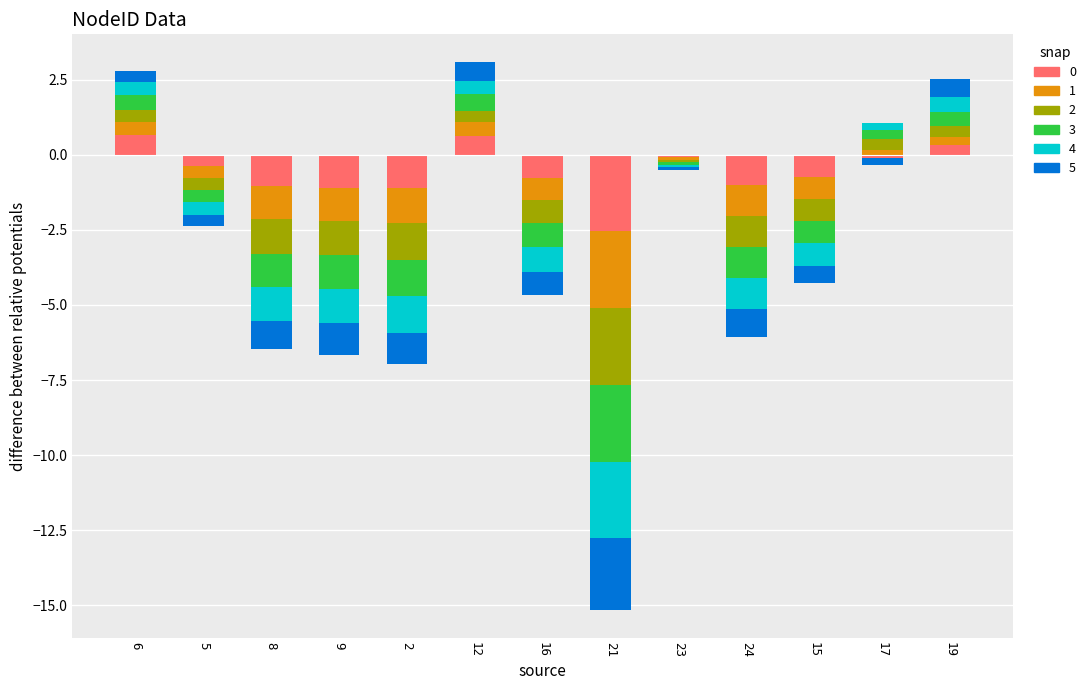

Between 24 and 17, which is larger?

17